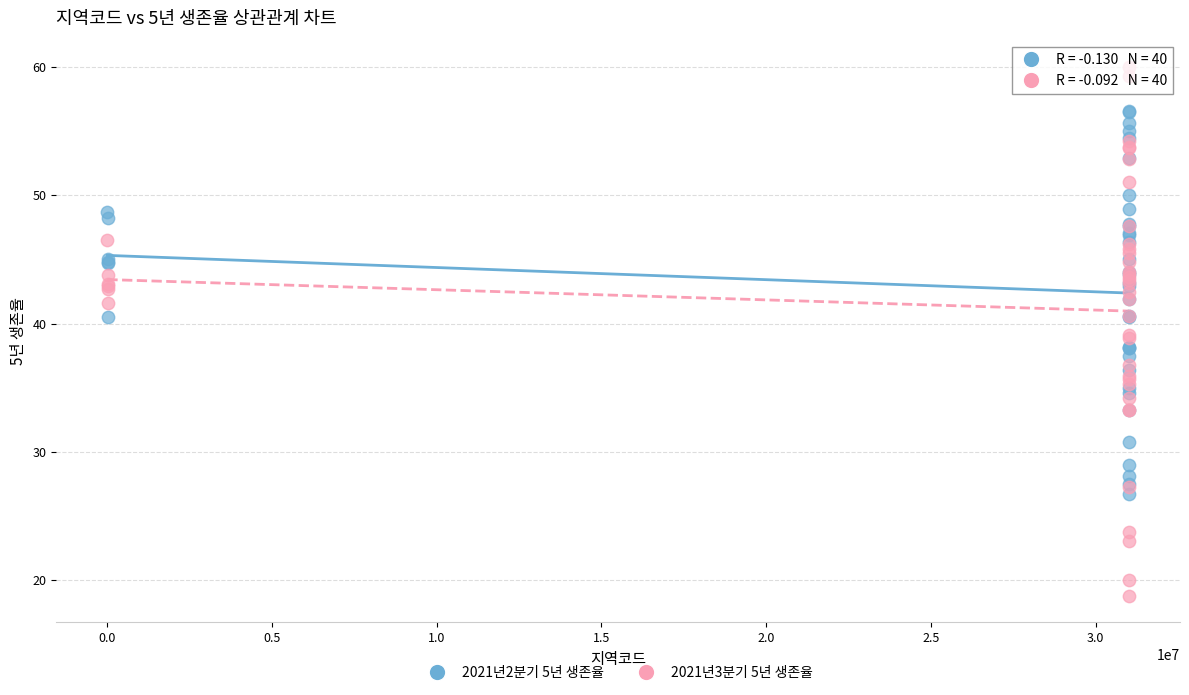

Which series has the largest Y range (max minus min)?

2021년3분기 5년 생존율